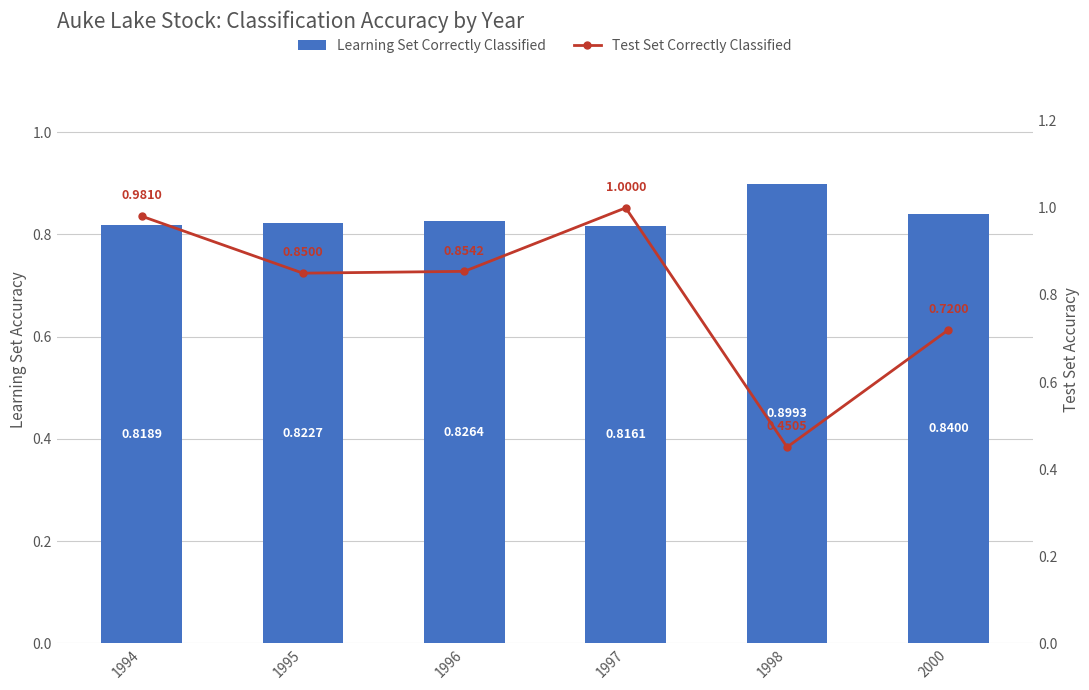

What is the value of the Test Set Correctly Classified bar at the 2nd from the left?

0.8